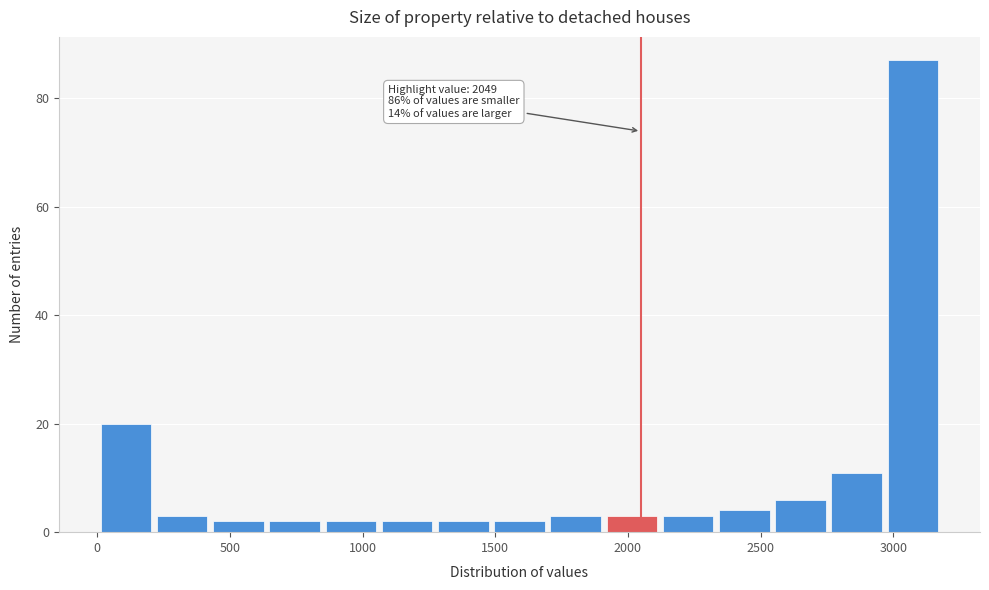

Over which range of the x-axis is the bar tallest?

3000 to 3200